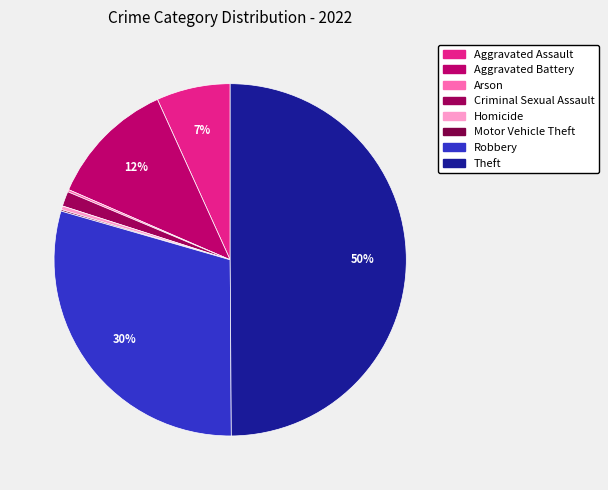

To the nearest percent, what is the difference between the Aggravated Assault and Robbery slice percentages?

23%